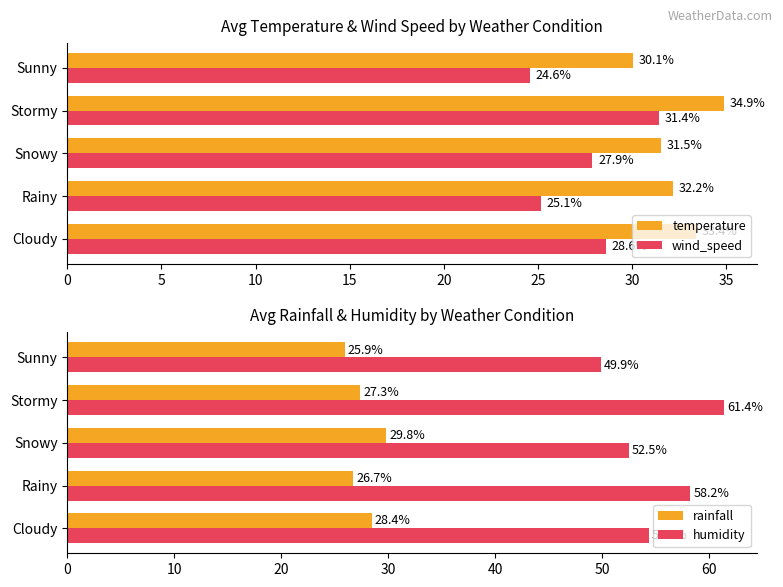

Where is wind_speed nearest to the value 27?

Snowy